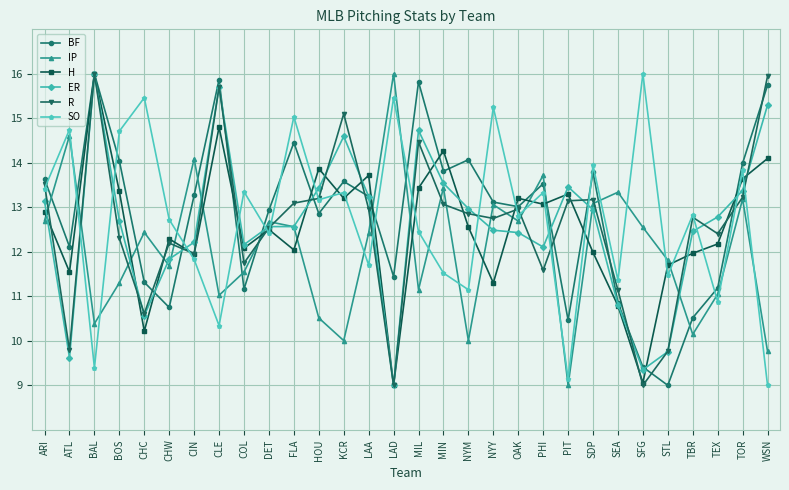

What are all the series names shown in the legend?

BF, IP, H, ER, R, SO